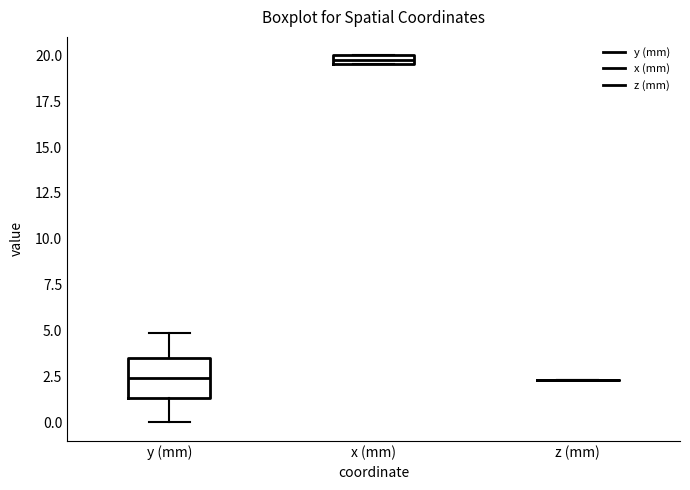

Comparing the boxes themselves (not the whiskers), which one is the tallest?

y (mm)